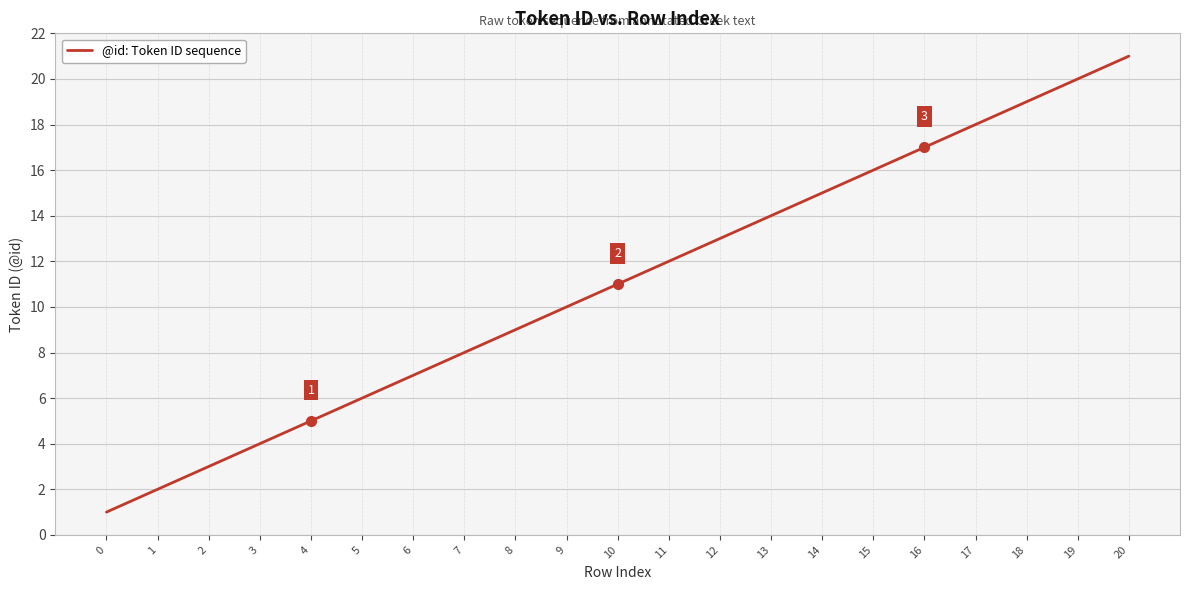

List the labels in order of value, largest first.

20, 19, 18, 17, 16, 15, 14, 13, 12, 11, 10, 9, 8, 7, 6, 5, 4, 3, 2, 1, 0